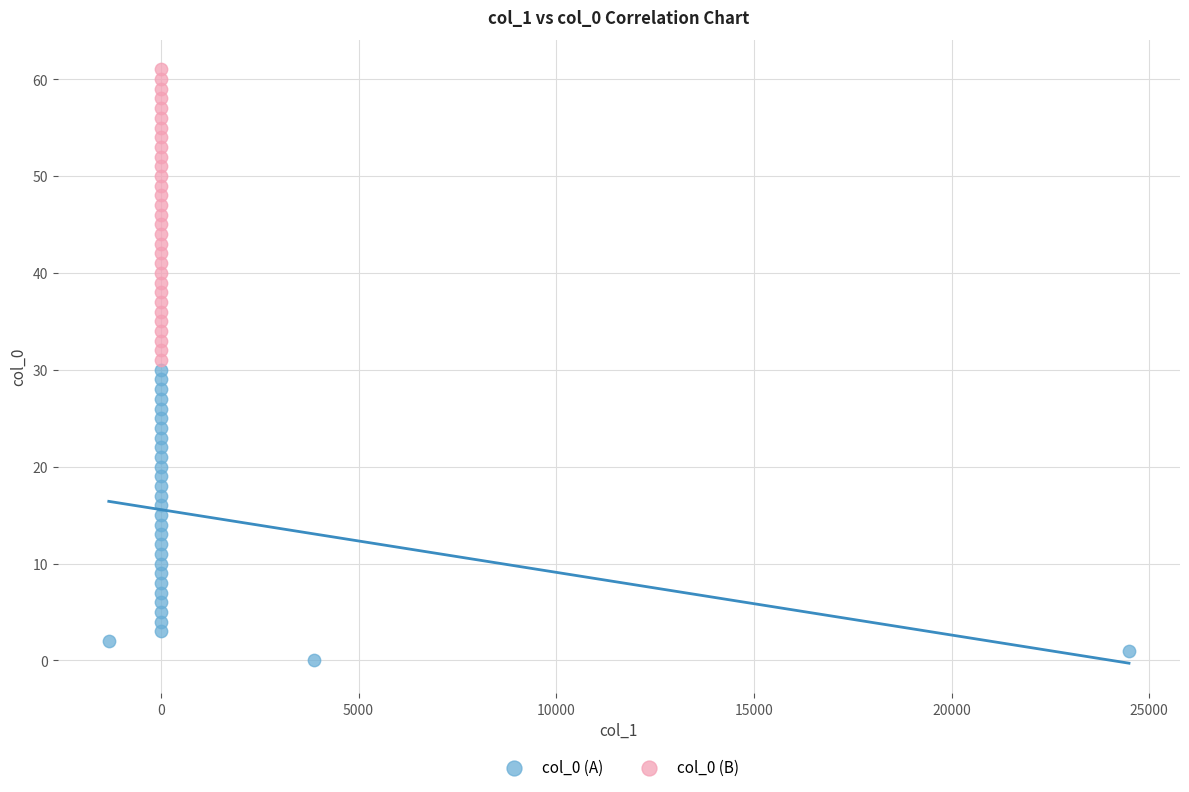

Which series contains the highest Y value?

col_0 (B)